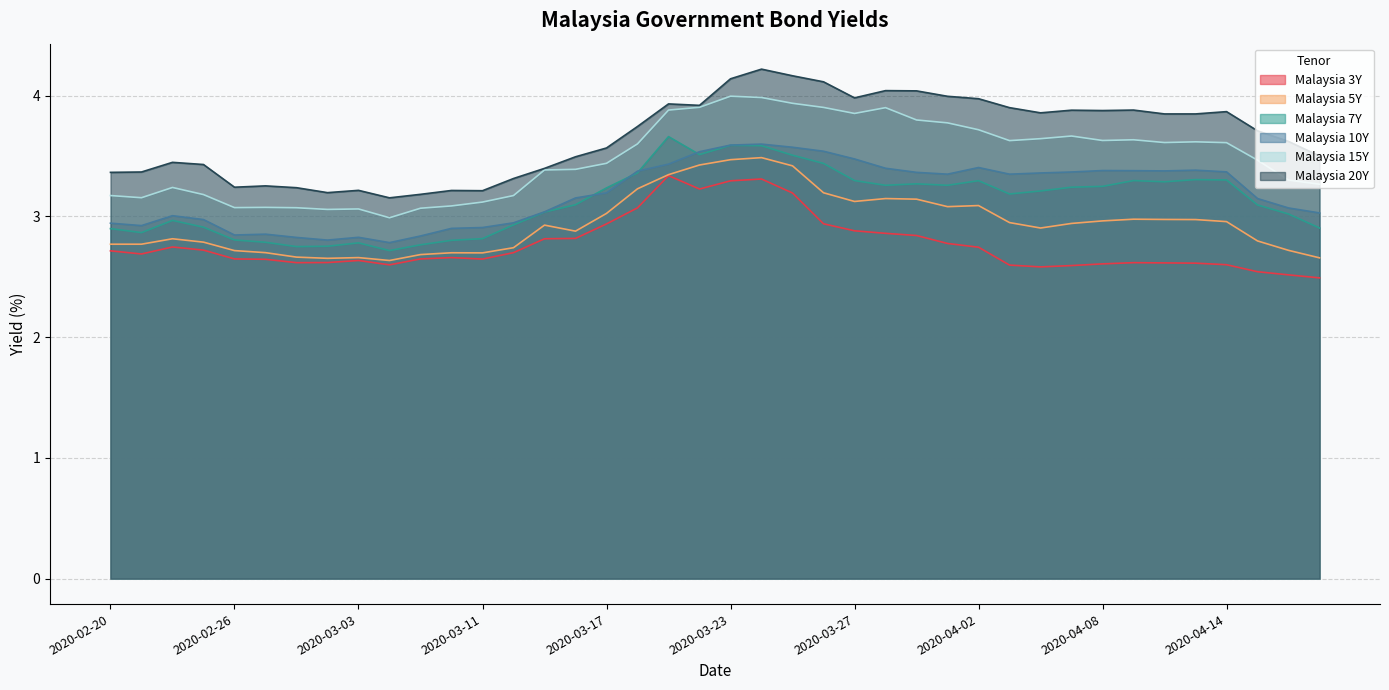

What value does the Malaysia 20Y series have at 2020-03-27?

4.0